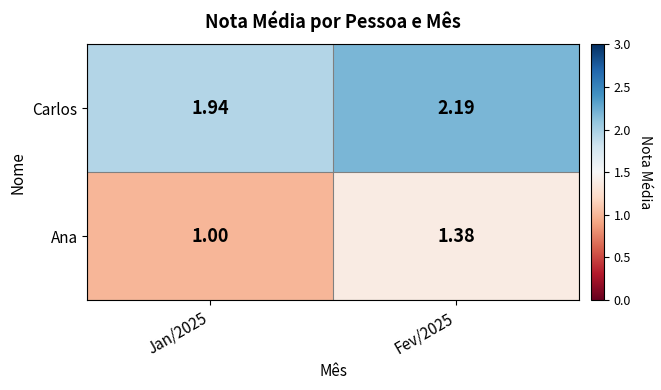

At Jan/2025, list the series in order from smallest to largest.

Ana, Carlos